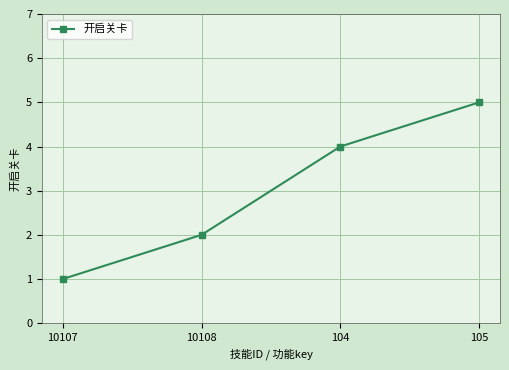

Reading left to right, what are all the values shown in this chart?

10107=1	10108=2	104=4	105=5